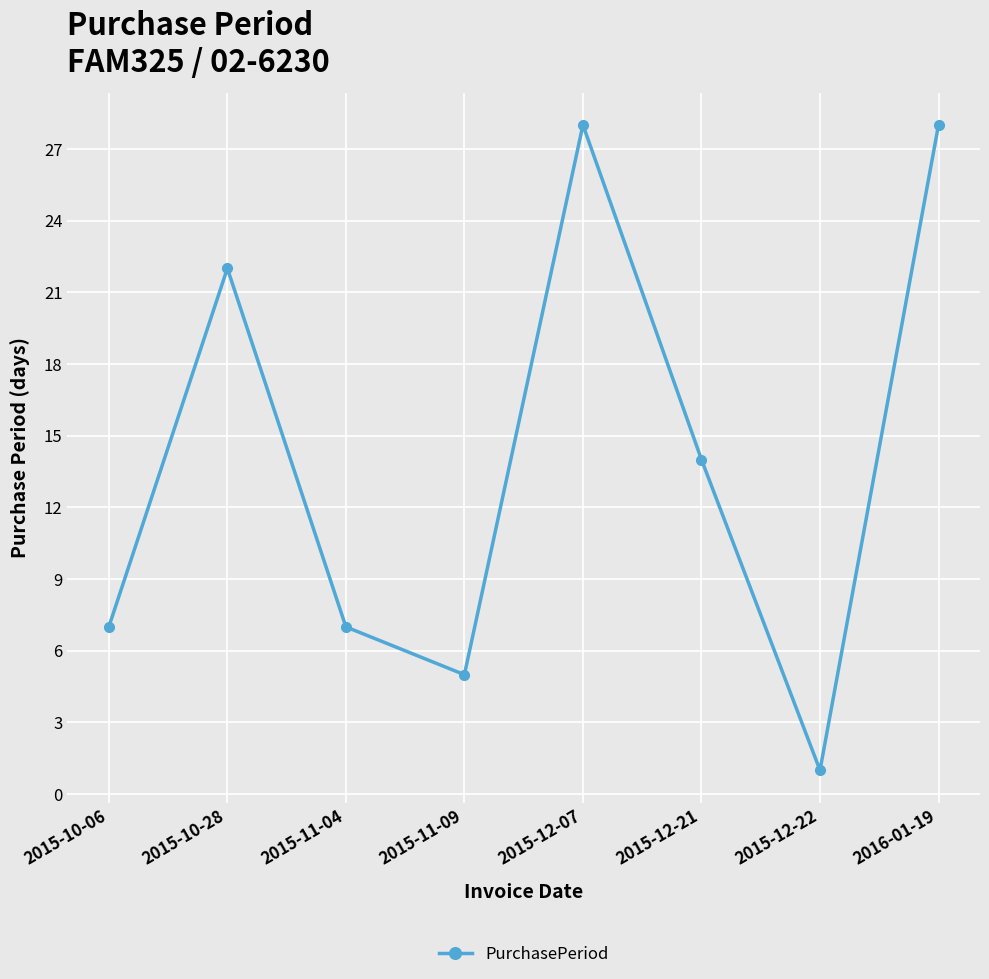

Where is the first local minimum?

2015-11-09